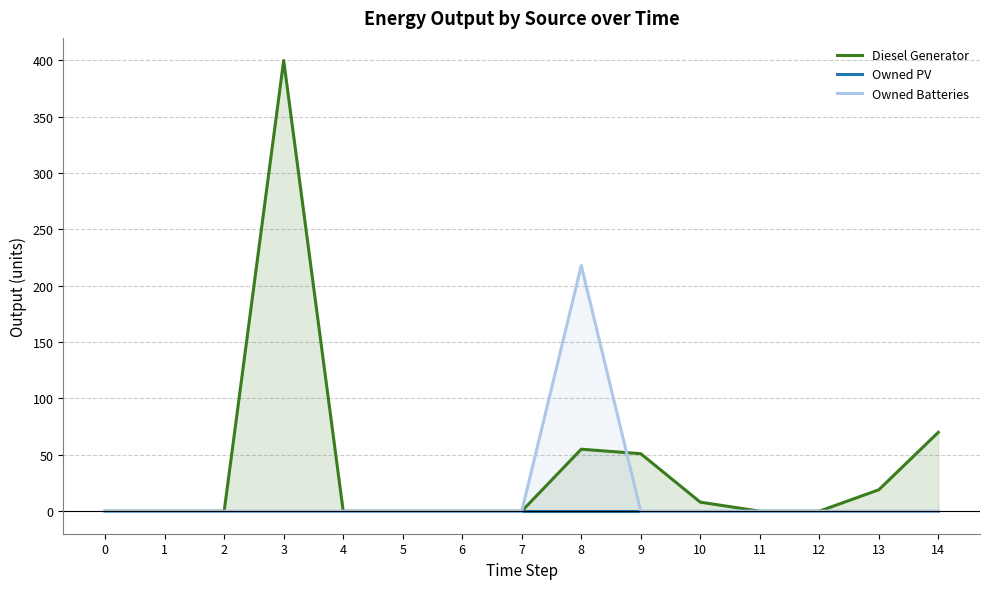

Rank the series by their average value, from lowest to highest.

Owned PV, Owned Batteries, Diesel Generator